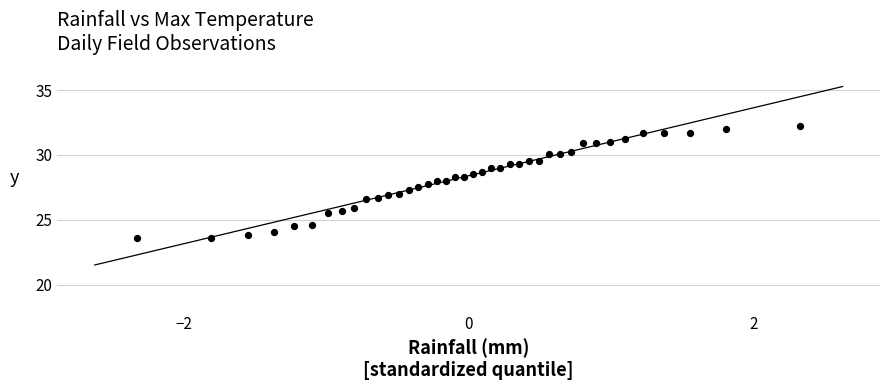

What is the range of Y values (max minus min)?

8.6